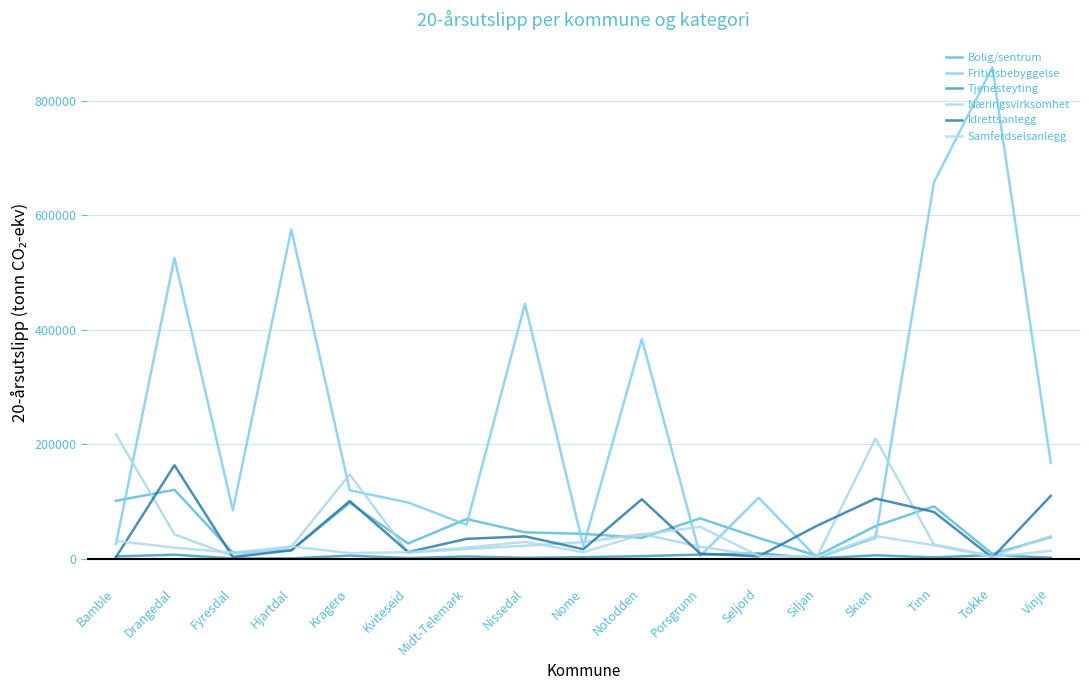

Reading left to right, list all the values displayed in this chart.

Bolig/sentrum: Bamble=100954	Drangedal=120269	Fyresdal=10426	Hjartdal=14133	Kragerø=97375	Kviteseid=26387	Midt-Telemark=69090	Nissedal=45887	Nome=43222	Notodden=36304	Porsgrunn=70297	Seljord=36016	Siljan=4934	Skien=56790	Tinn=91328	Tokke=8215	Vinje=37348
Fritidsbebyggelse: Bamble=25854	Drangedal=525765	Fyresdal=84339	Hjartdal=575368	Kragerø=119356	Kviteseid=97939	Midt-Telemark=59108	Nissedal=445168	Nome=21759	Notodden=384033	Porsgrunn=4650	Seljord=106261	Siljan=995	Skien=36188	Tinn=657519	Tokke=858781	Vinje=166893
Tjenesteyting: Bamble=3788	Drangedal=6749	Fyresdal=381	Hjartdal=352	Kragerø=5190	Kviteseid=995	Midt-Telemark=3658	Nissedal=1434	Nome=2440	Notodden=4279	Porsgrunn=7016	Seljord=8963	Siljan=447	Skien=5678	Tinn=2149	Tokke=6117	Vinje=1464
Næringsvirksomhet: Bamble=217204	Drangedal=42540	Fyresdal=4185	Hjartdal=20220	Kragerø=147082	Kviteseid=10441	Midt-Telemark=16729	Nissedal=22490	Nome=28796	Notodden=42868	Porsgrunn=20867	Seljord=4960	Siljan=3431	Skien=209875	Tinn=24609	Tokke=4632	Vinje=38998
Idrettsanlegg: Bamble=2713	Drangedal=163245	Fyresdal=2432	Hjartdal=14478	Kragerø=100561	Kviteseid=11332	Midt-Telemark=34480	Nissedal=38838	Nome=16409	Notodden=103760	Porsgrunn=8556	Seljord=3897	Siljan=57474	Skien=105022	Tinn=81507	Tokke=1585	Vinje=109708
Samferdselsanlegg: Bamble=30635	Drangedal=19170	Fyresdal=10225	Hjartdal=21213	Kragerø=9607	Kviteseid=11138	Midt-Telemark=19272	Nissedal=29117	Nome=11182	Notodden=42064	Porsgrunn=55518	Seljord=4830	Siljan=2600	Skien=39351	Tinn=23307	Tokke=3013	Vinje=13541